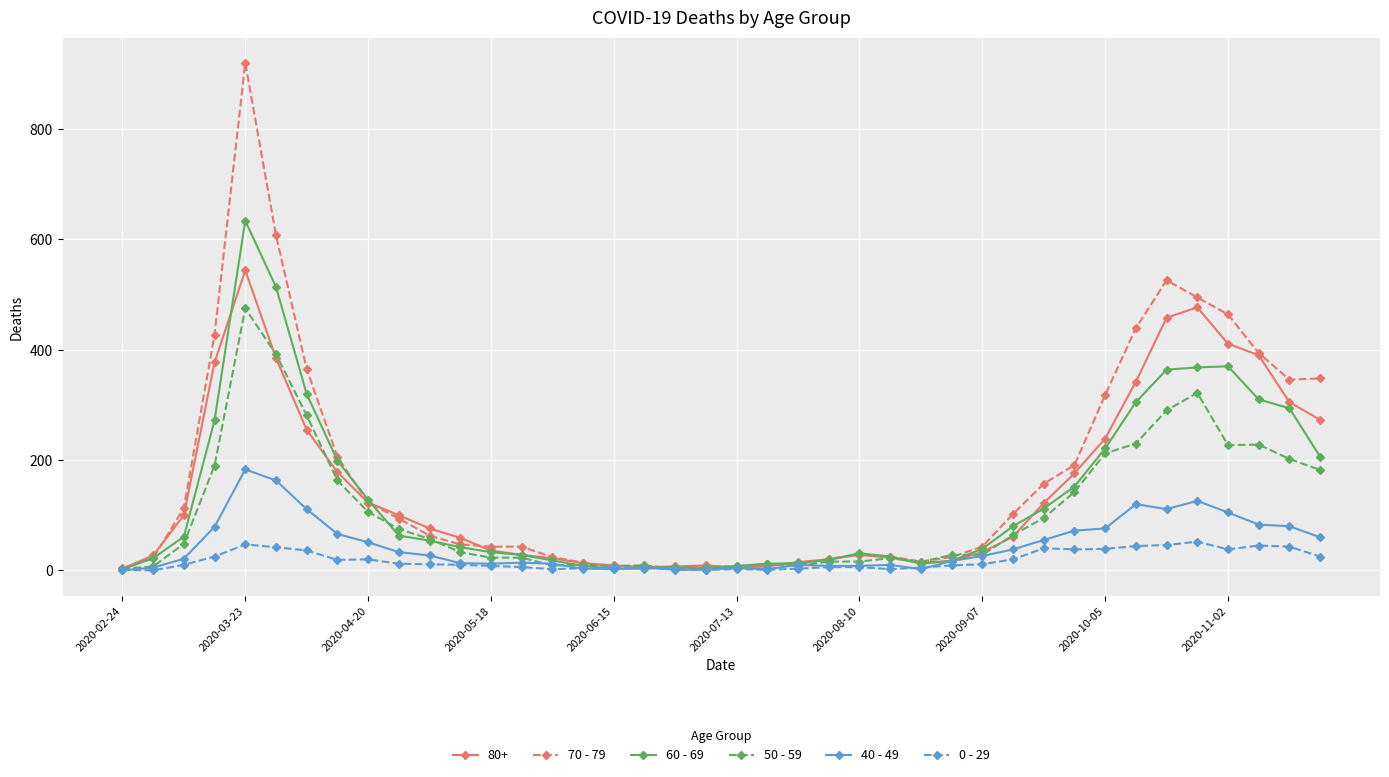

List the series in order of their peak value, highest first.

70 - 79, 60 - 69, 80+, 50 - 59, 40 - 49, 0 - 29